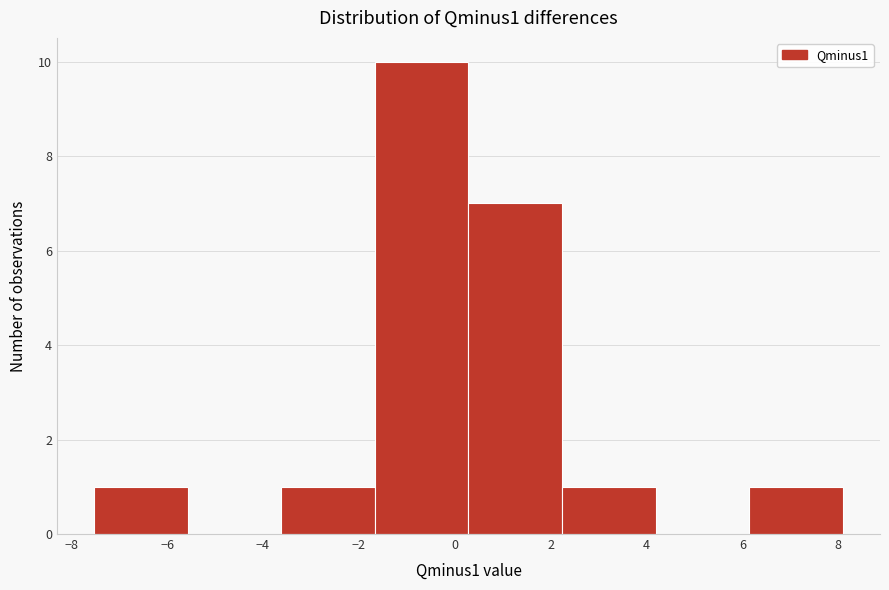

Reading left to right, list every bar in this chart as the range it spans on the x-axis followed by its height. Neither the bar edges nor the heights are printed on the chart, so give them approximately, as read against the axes.

-7.6 to -5.6: 1
-5.6 to -3.6: 0
-3.6 to -1.6: 1
-1.6 to 0.2: 10
0.2 to 2.2: 7
2.2 to 4.2: 1
4.2 to 6.2: 0
6.2 to 8.0: 1